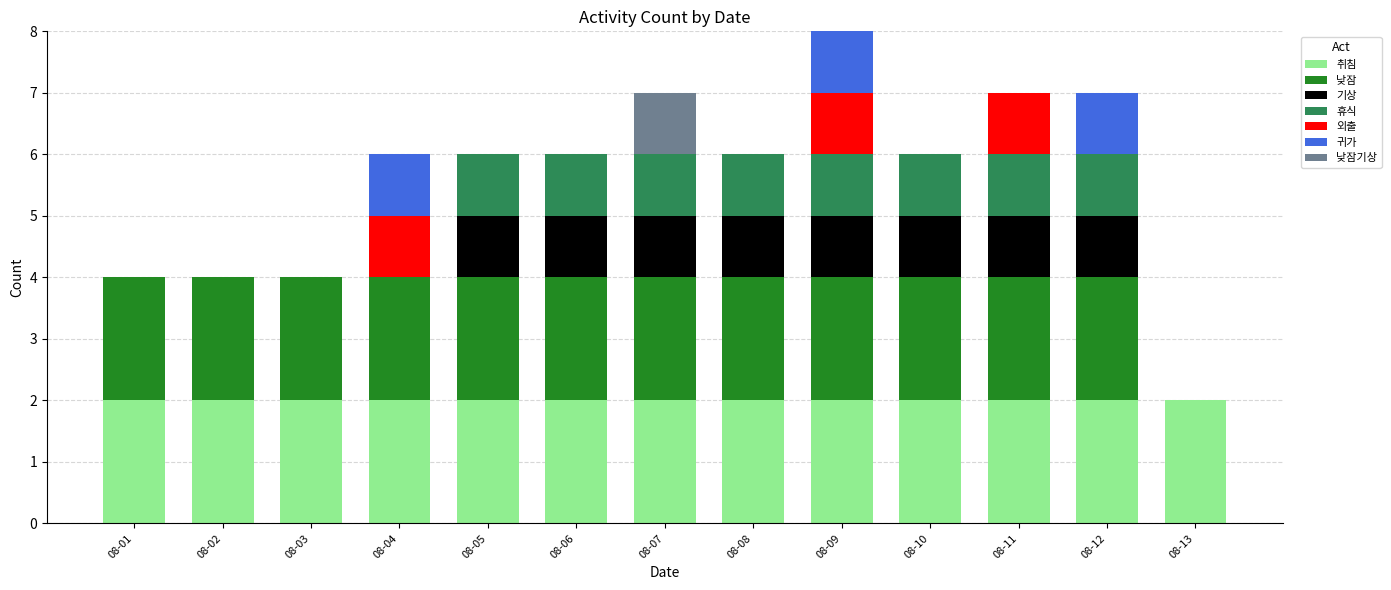

What are all the series names shown in the legend?

취침, 낮잠, 기상, 휴식, 외출, 귀가, 낮잠기상